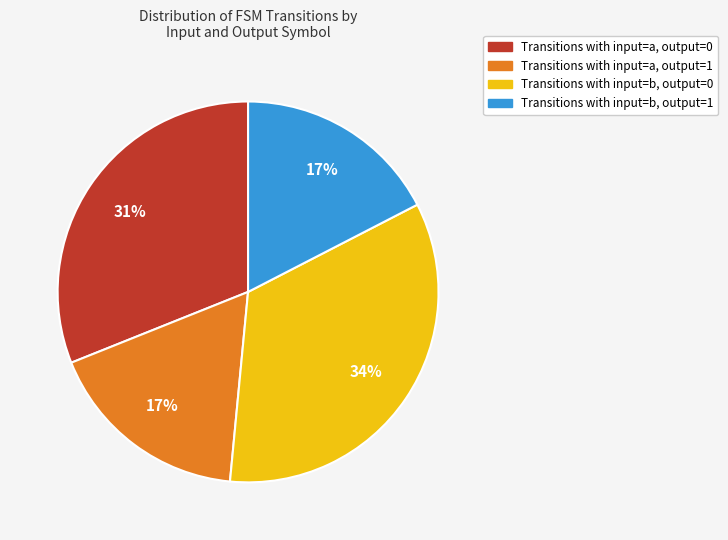

Does Transitions with input=a, output=1 account for over 50% of the chart?

No